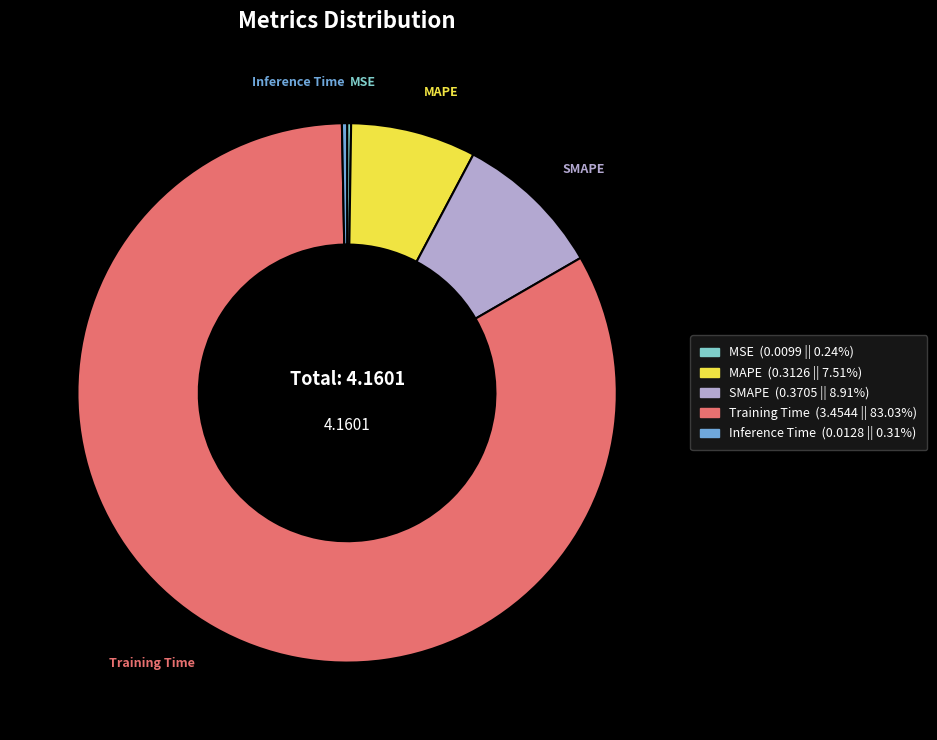

What is the majority slice?

Training Time